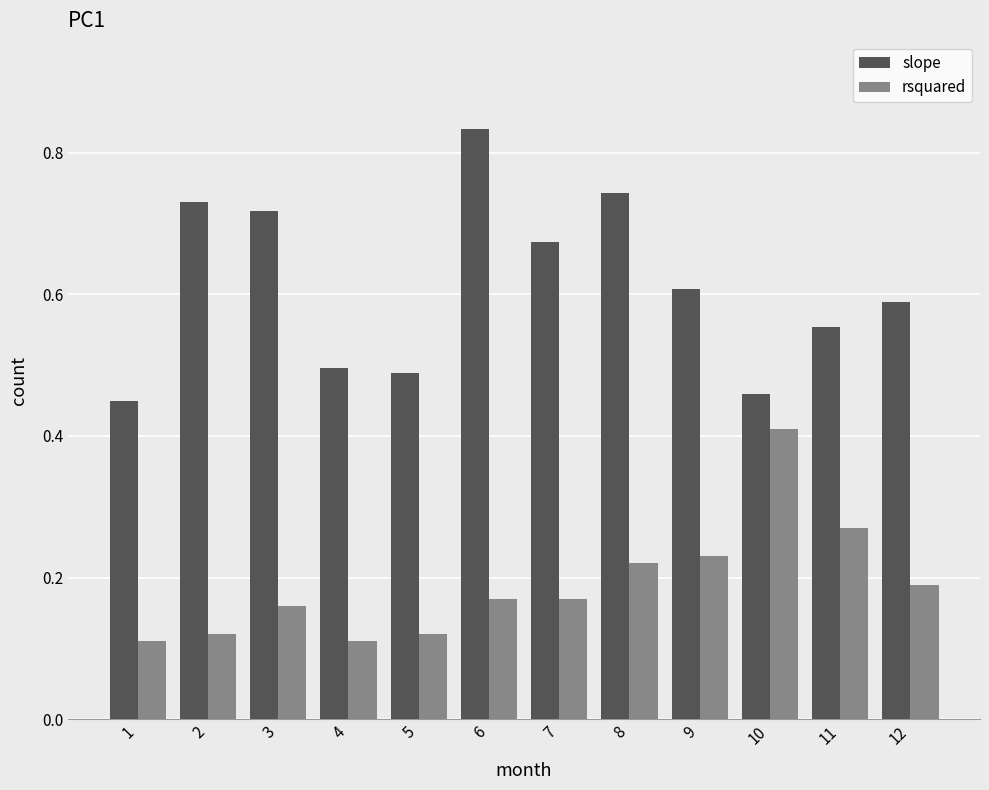

Rank the series at 5 from lowest to highest value.

rsquared, slope